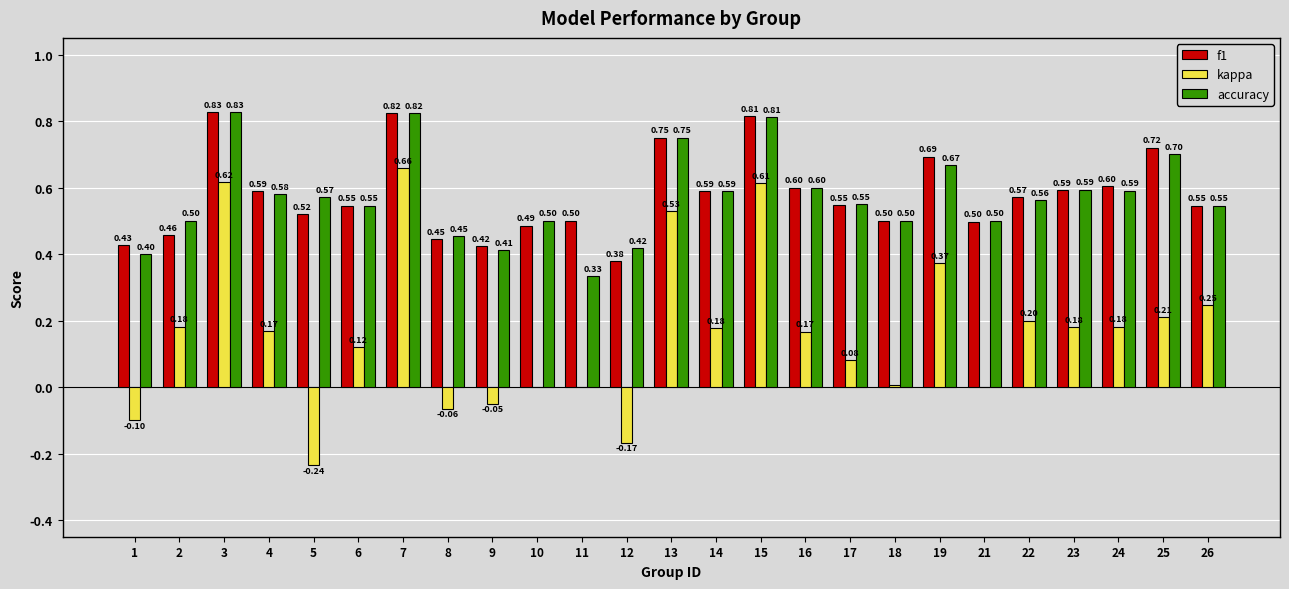

What is the average value of the f1 series?

0.6